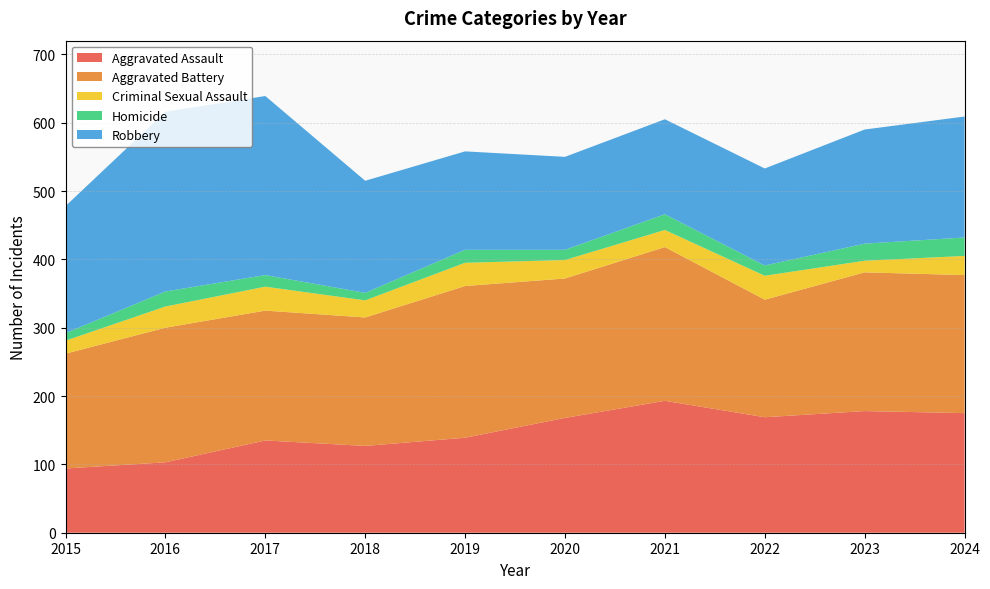

Reading left to right, list all the values displayed in this chart.

Aggravated Assault: 2015=94	2016=103	2017=135	2018=127	2019=139	2020=168	2021=193	2022=169	2023=178	2024=175
Aggravated Battery: 2015=168	2016=197	2017=190	2018=188	2019=222	2020=204	2021=225	2022=172	2023=203	2024=202
Criminal Sexual Assault: 2015=19	2016=31	2017=35	2018=25	2019=34	2020=27	2021=25	2022=35	2023=17	2024=28
Homicide: 2015=11	2016=22	2017=17	2018=11	2019=19	2020=15	2021=23	2022=15	2023=25	2024=27
Robbery: 2015=186	2016=263	2017=262	2018=164	2019=144	2020=136	2021=139	2022=142	2023=167	2024=177